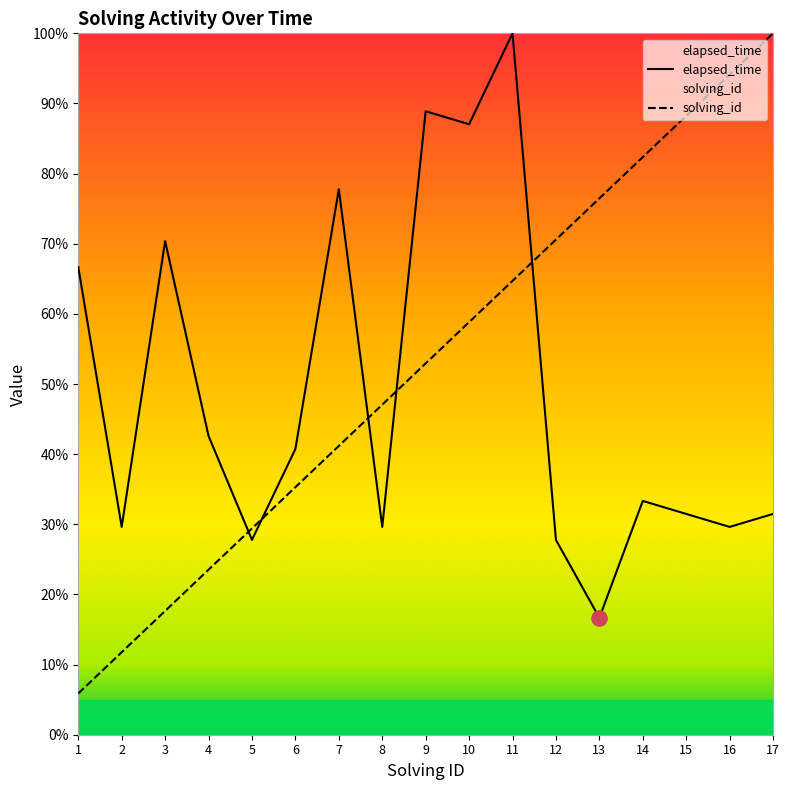

At how many categories does at least one series exceed 73?

9